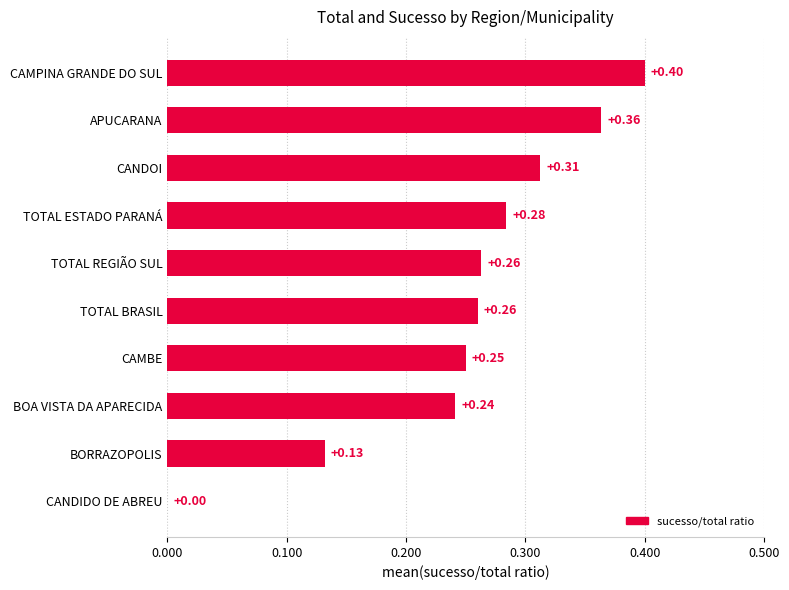

Where is the data nearest to the value 0?

CANDIDO DE ABREU